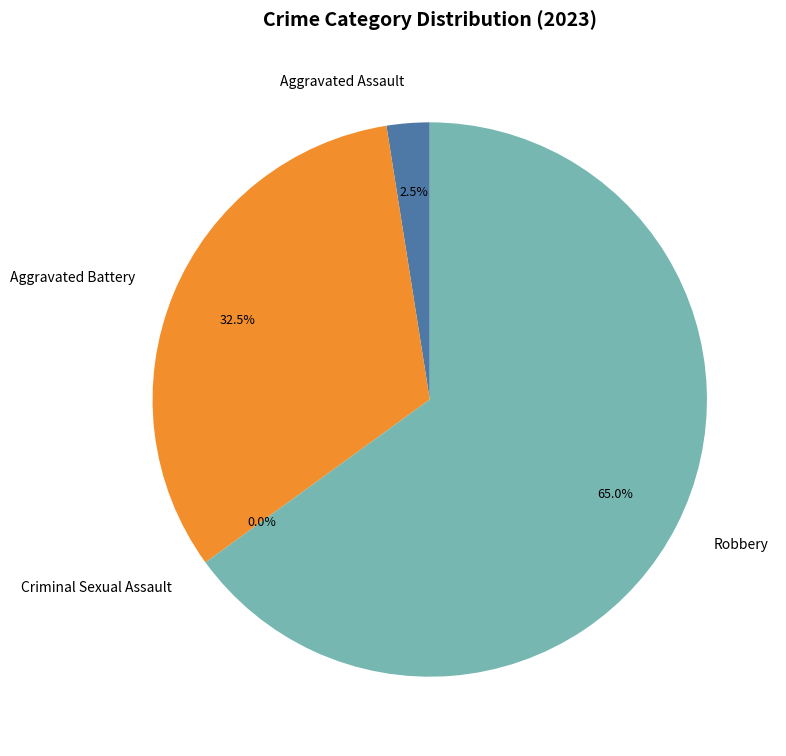

To the nearest percent, what is the difference between the Aggravated Assault and Criminal Sexual Assault slice percentages?

2%